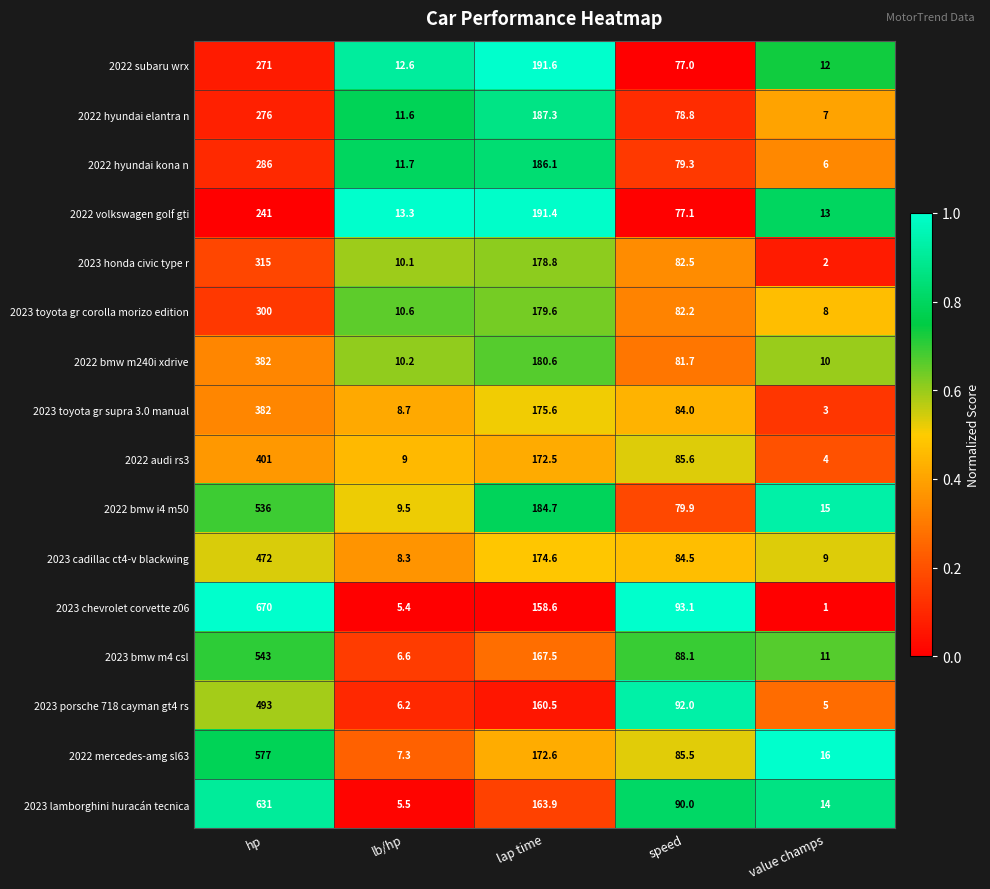

What is the sum of the 2022 hyundai kona n values at speed and value champs?

85.3